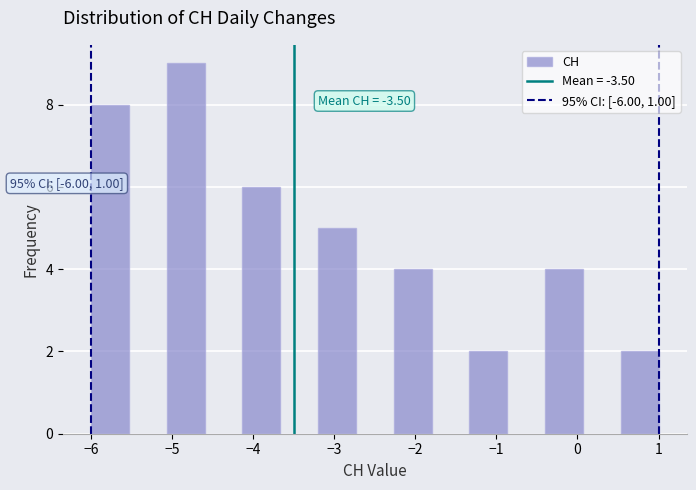

Over which range of the x-axis is the bar tallest?

-5.1 to -4.6